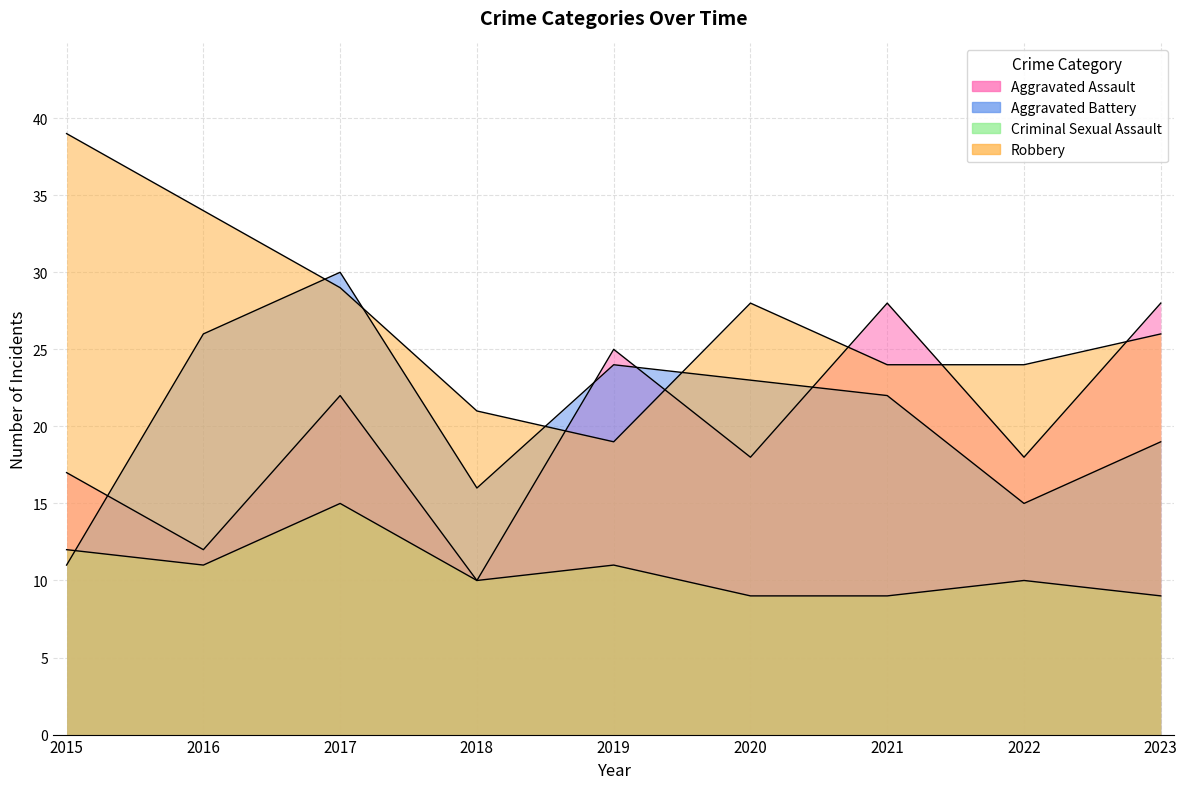

What is the total value across all series at 2018?

57